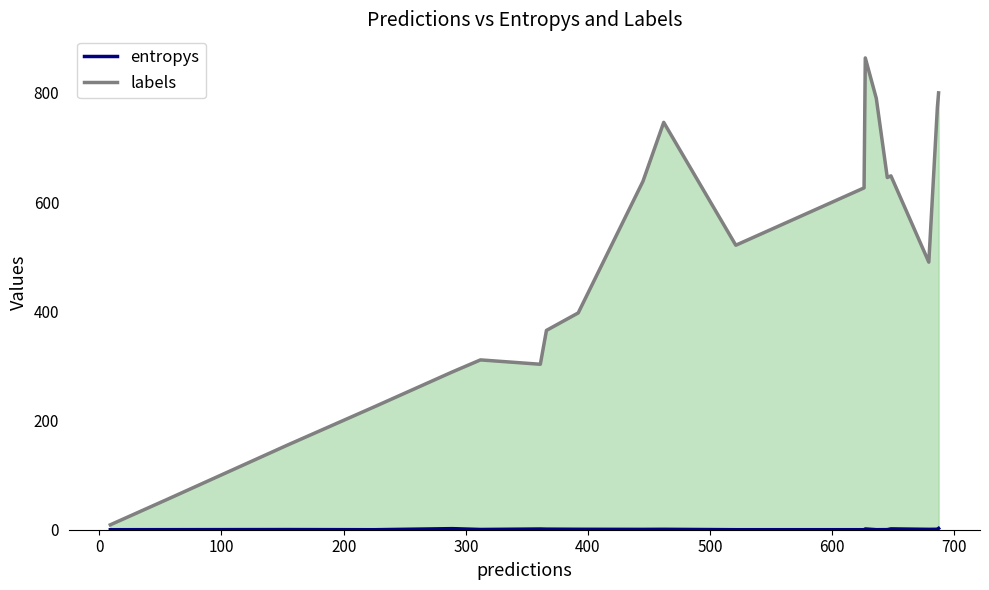

What is the maximum value shown in the chart?

2.5